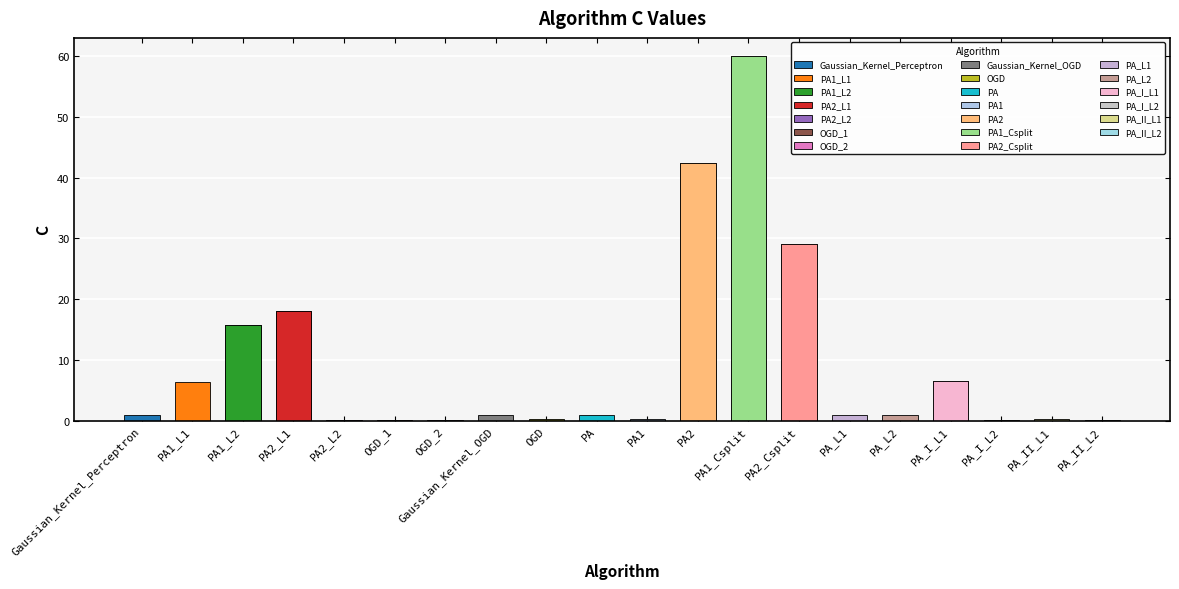

How many categories are shown in the chart?

20